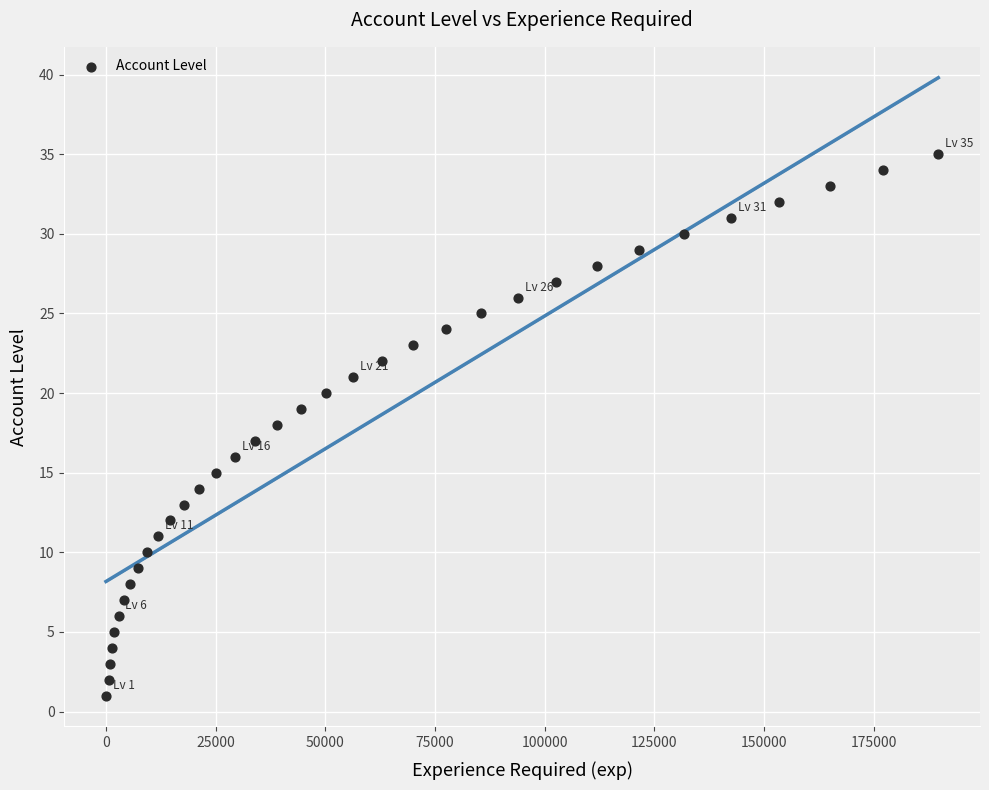

What is the range of Y values (max minus min)?

34